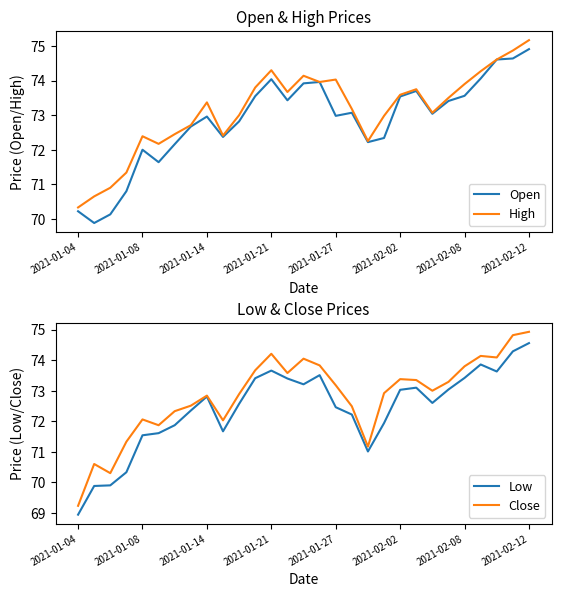

How many data points in Close are above 73?

14